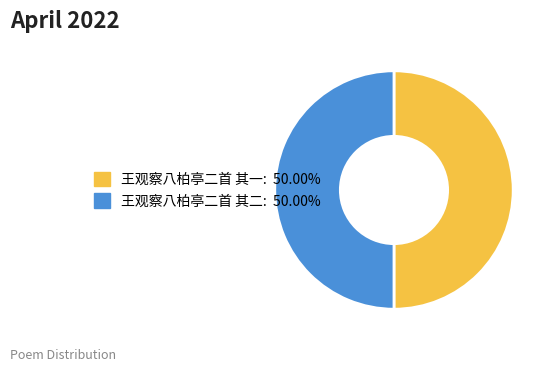

What is the ratio of the value at 王观察八柏亭二首 其一 to the value at 王观察八柏亭二首 其二?

1.0